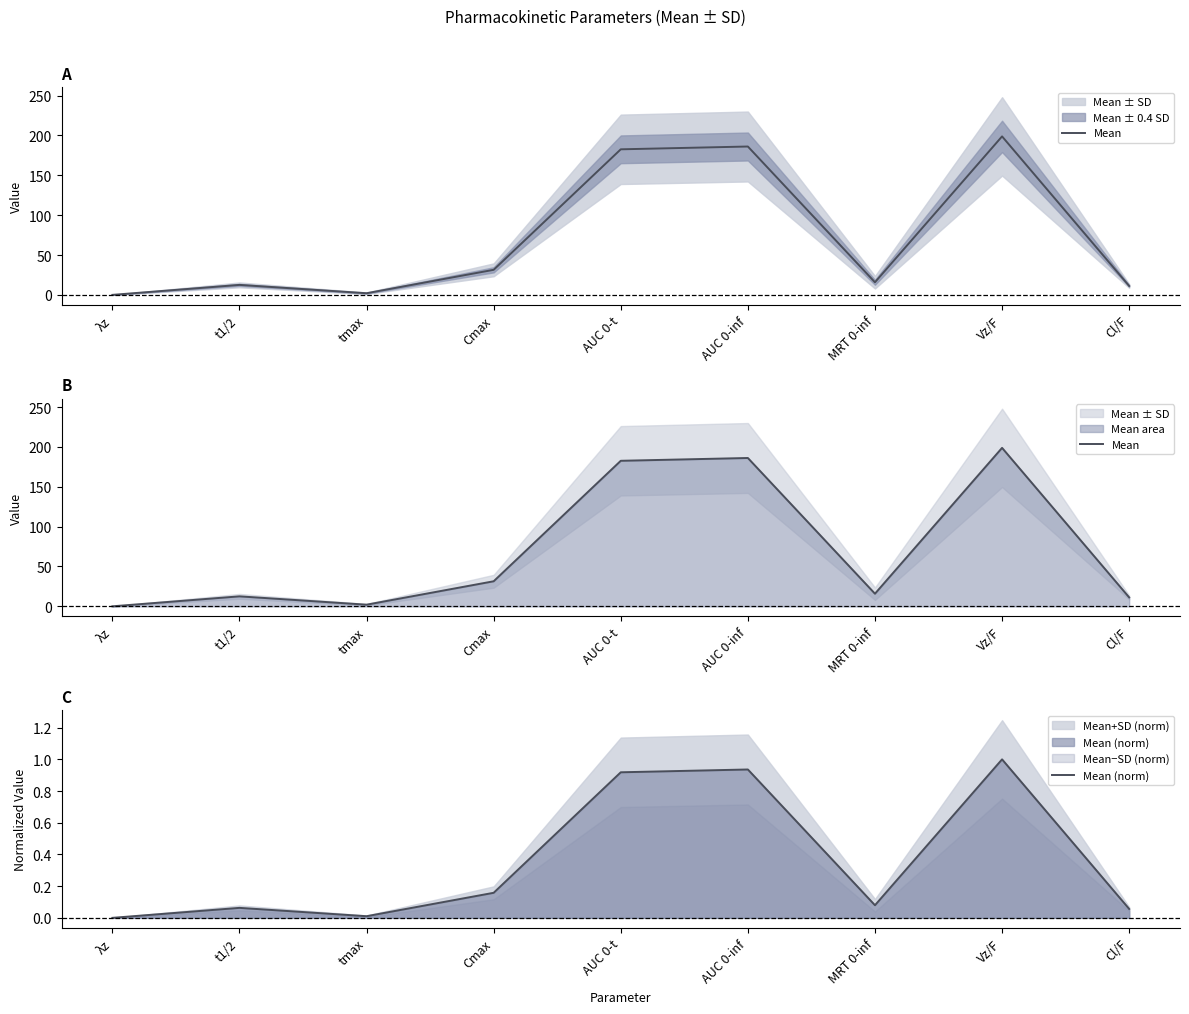

Which series changed the most between λz and MRT 0-inf?

Mean